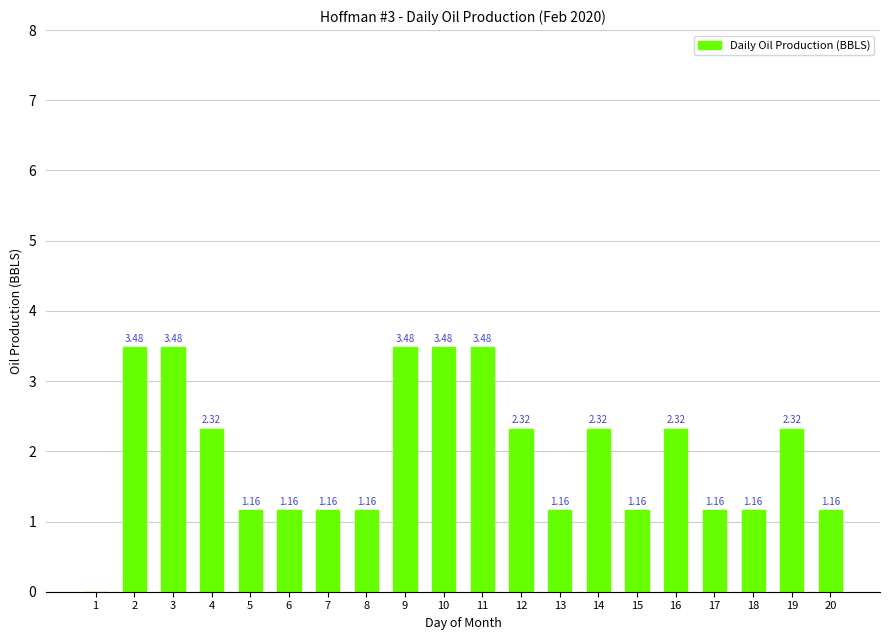

What is the sum of all values?

39.4